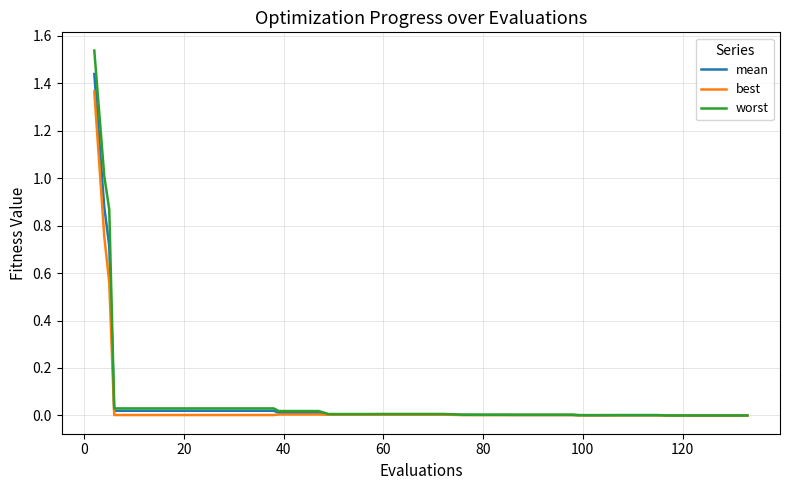

What are all the series names shown in the legend?

mean, best, worst